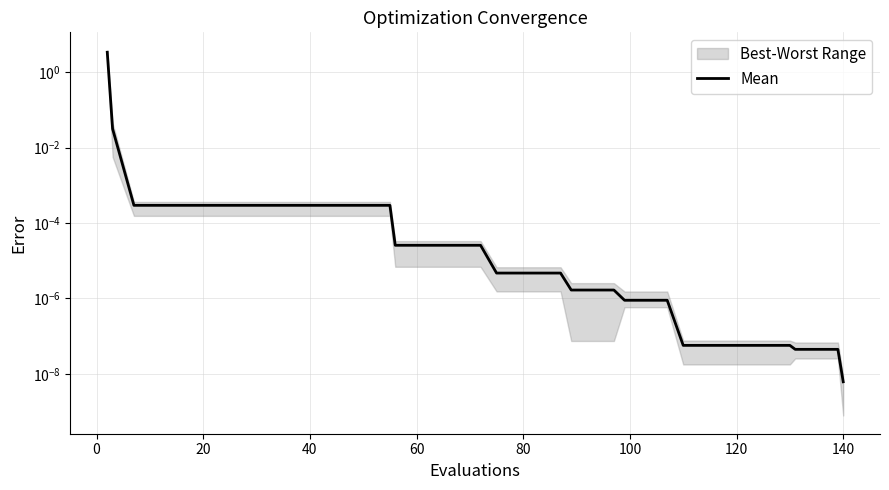

The value at 100 is 0.0. True or false?

False